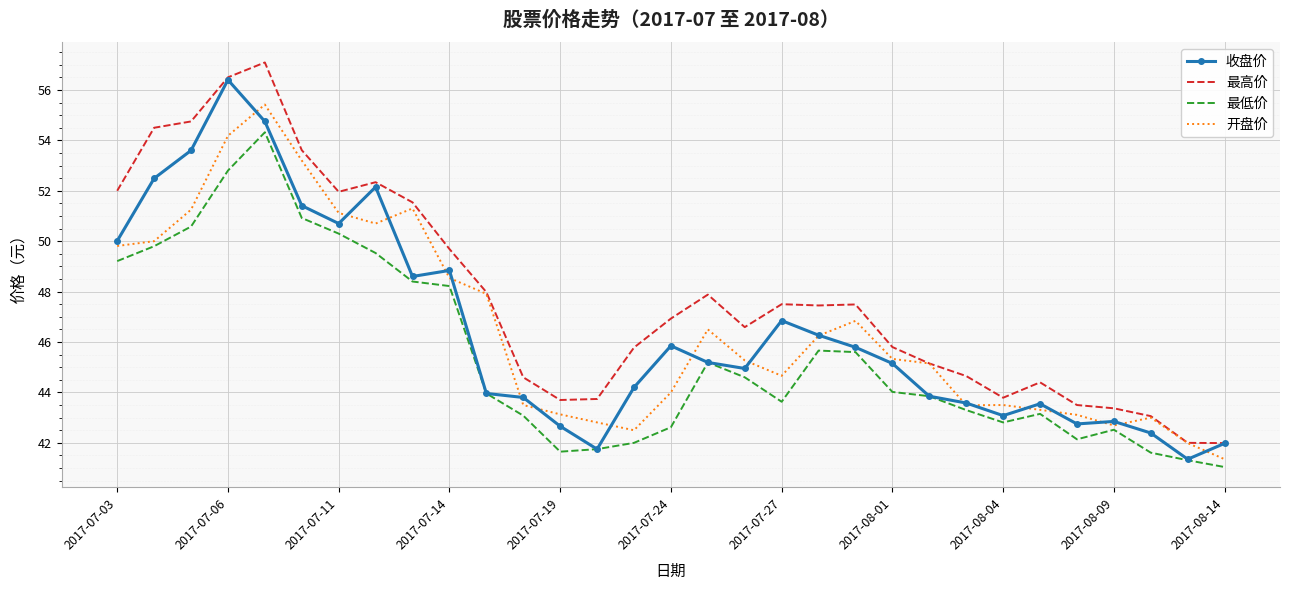

Which series has the largest total across all categories?

最高价